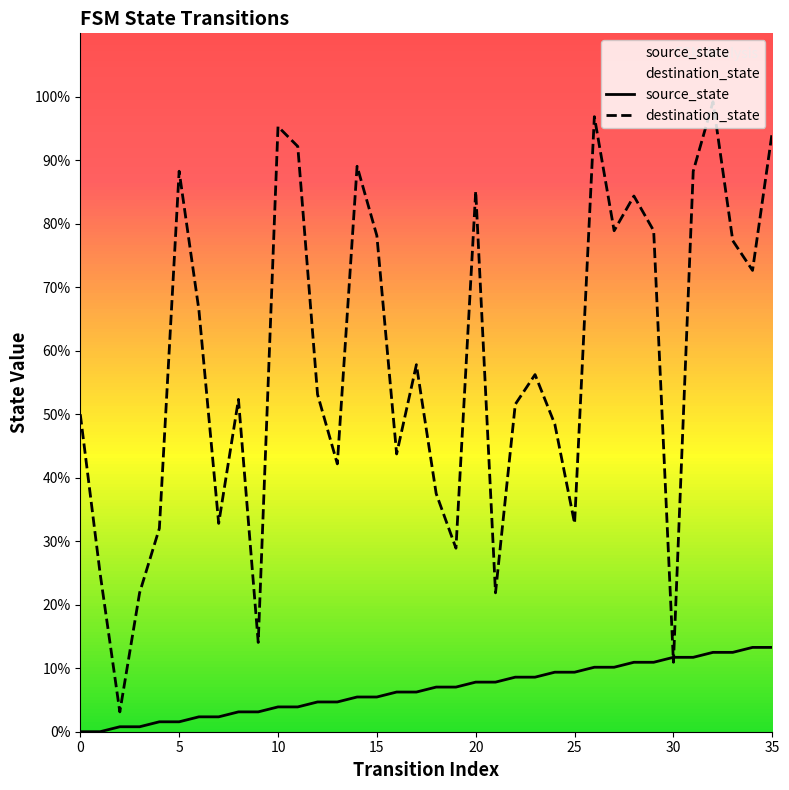

What are all the series names shown in the legend?

source_state, destination_state